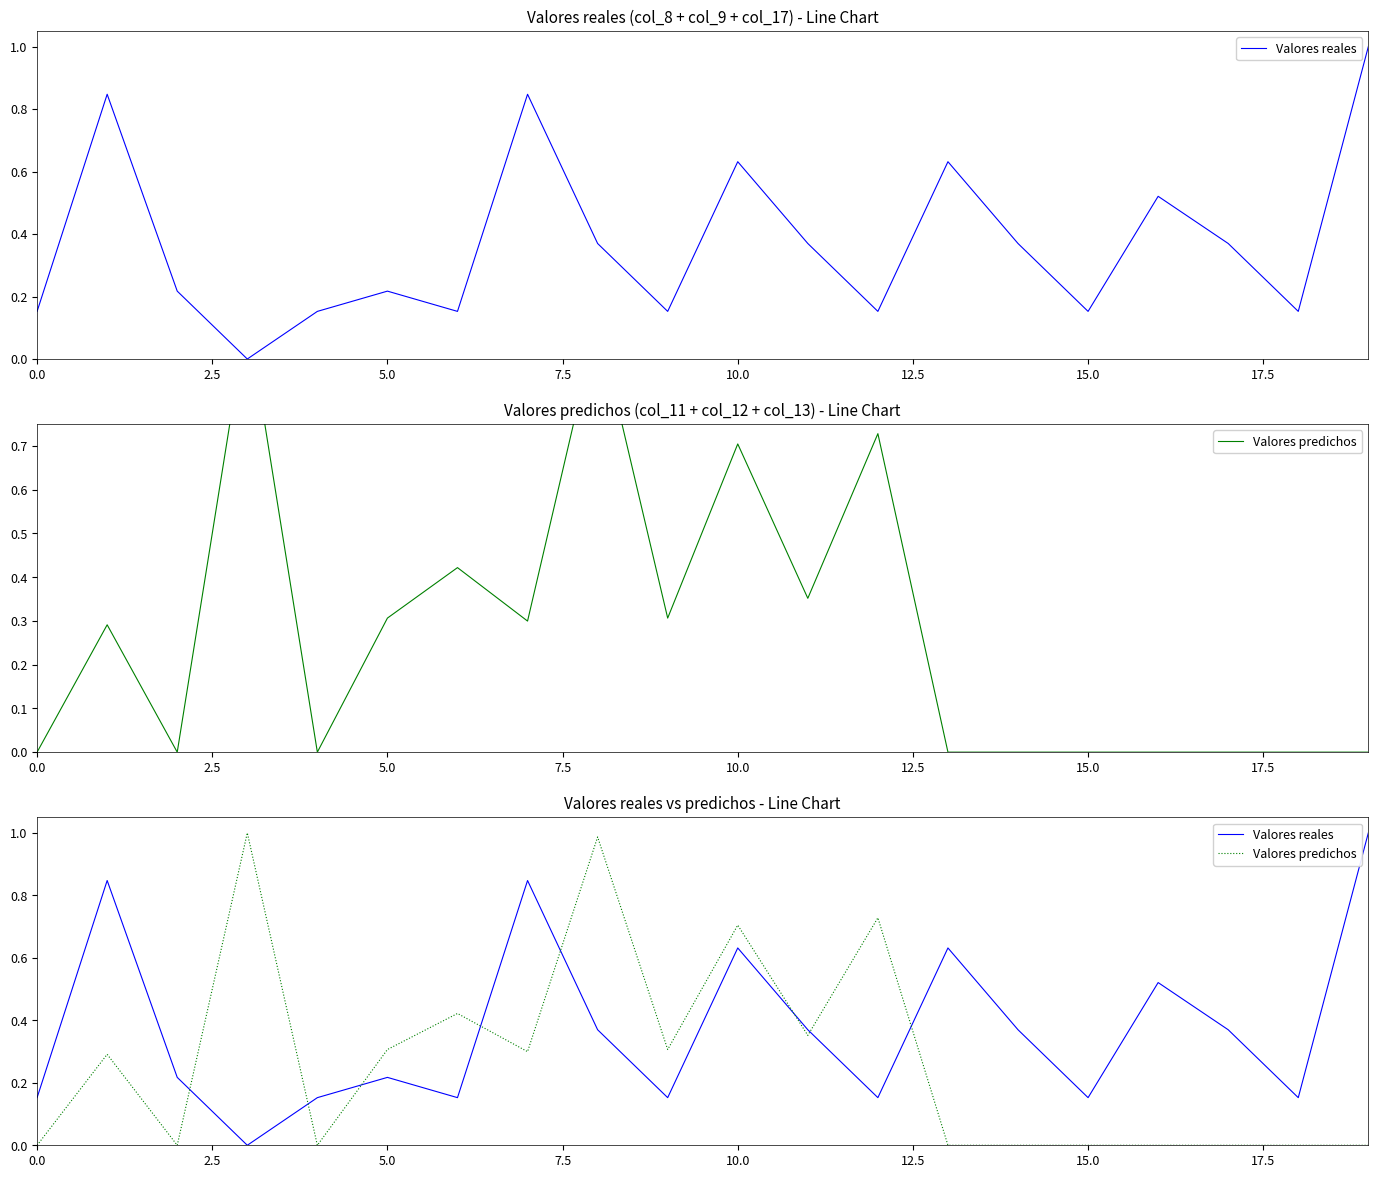

Which series ends up on top after the final intersection of Valores reales and Valores predichos?

Valores reales